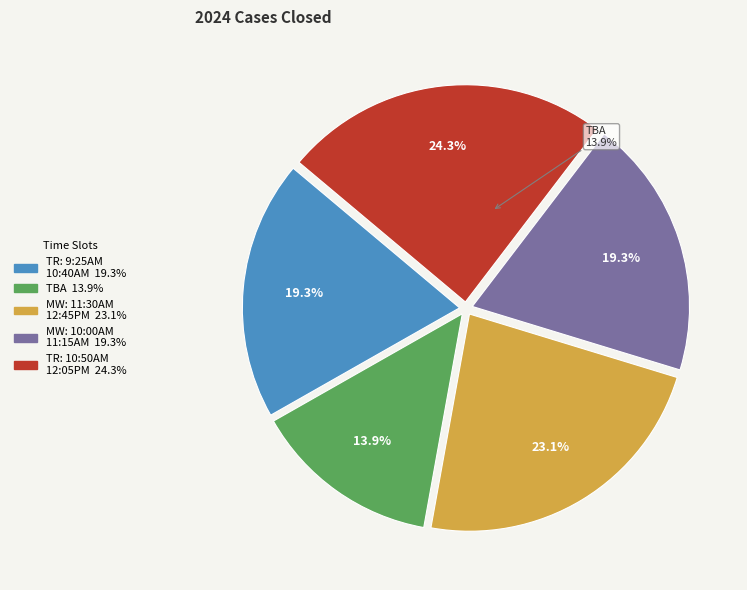

How much of the chart is everything except MW: 11:30AM-12:45PM?

76.9%